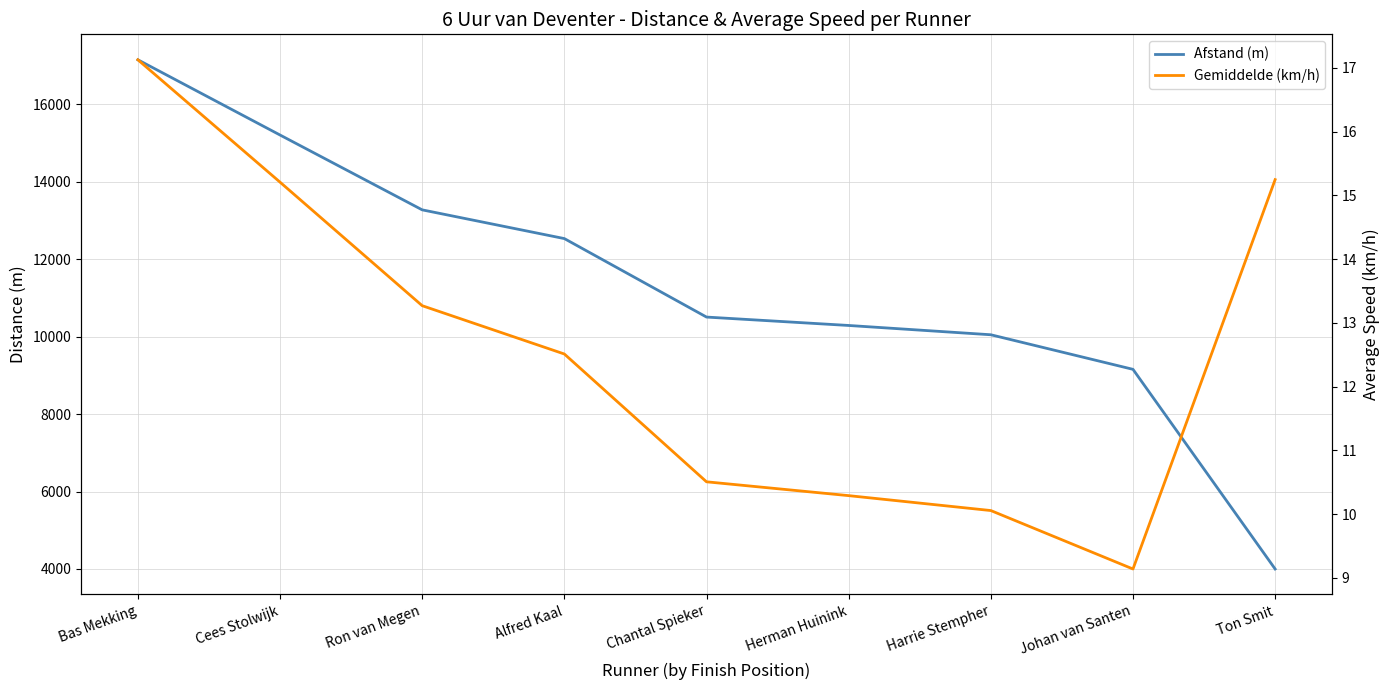

What value does the Afstand (m) series have at Alfred Kaal?

12534.0